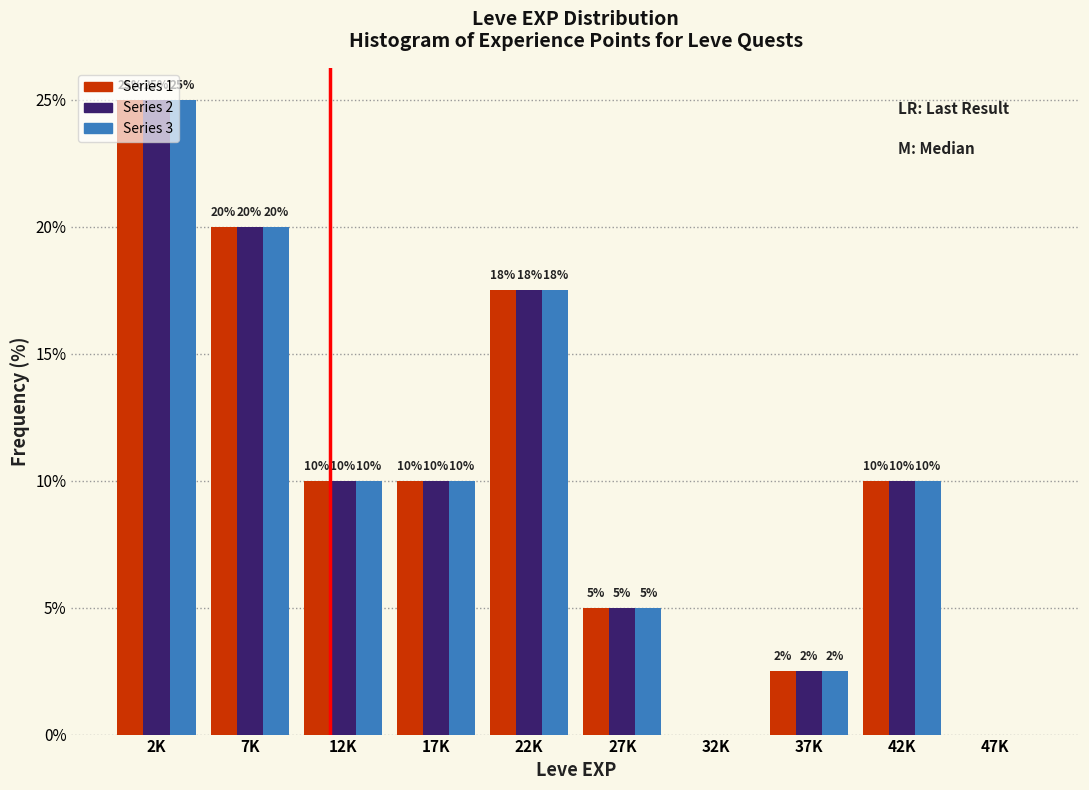

True or false: Series 3 has a value of 5.0 at 27K.

True